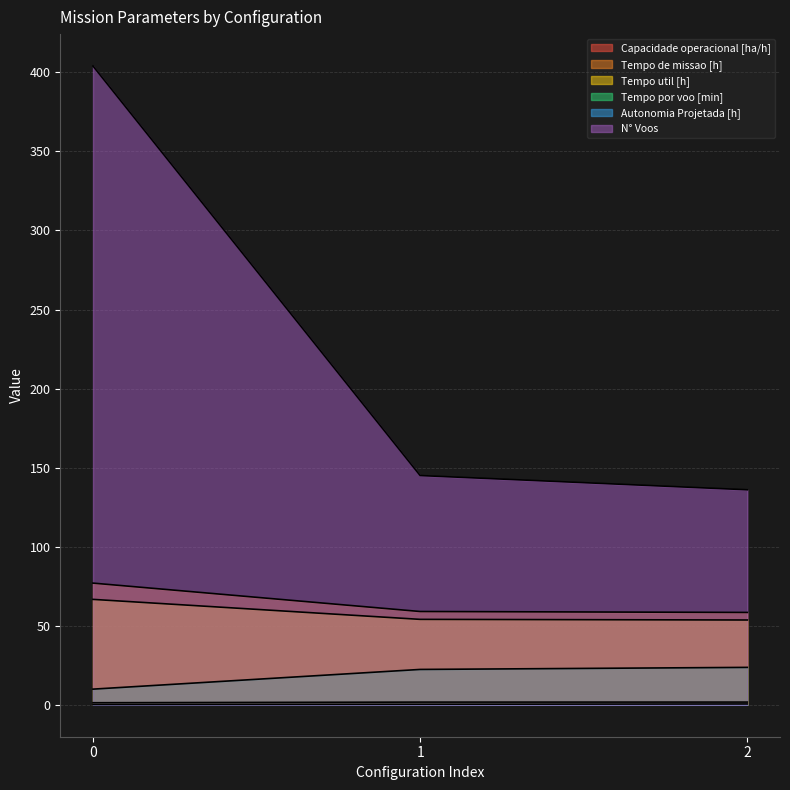

Rank the series by their maximum value, from highest to lowest.

N° Voos, Tempo de missao [h], Tempo util [h], Tempo por voo [min], Capacidade operacional [ha/h], Autonomia Projetada [h]